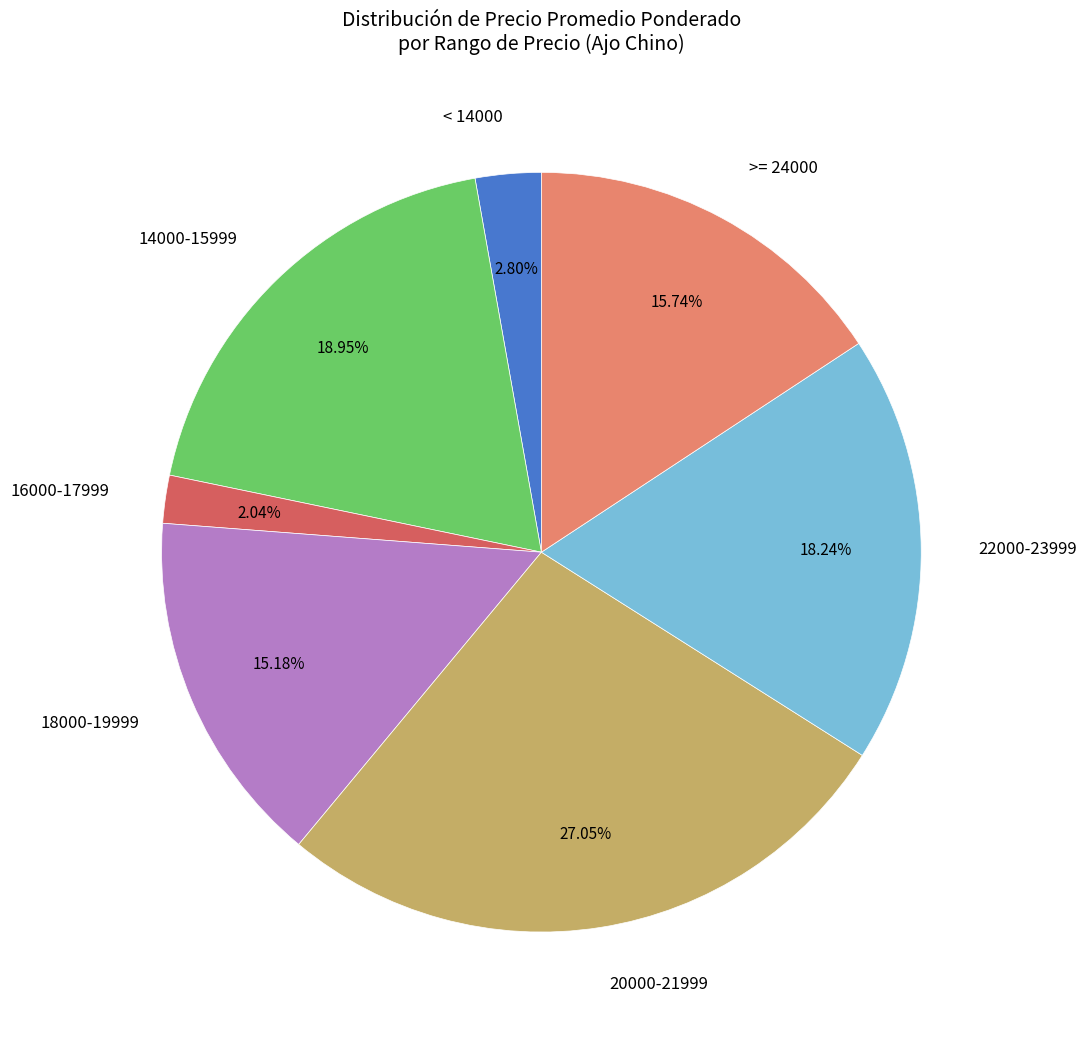

Which category has the biggest portion of the pie?

20000-21999